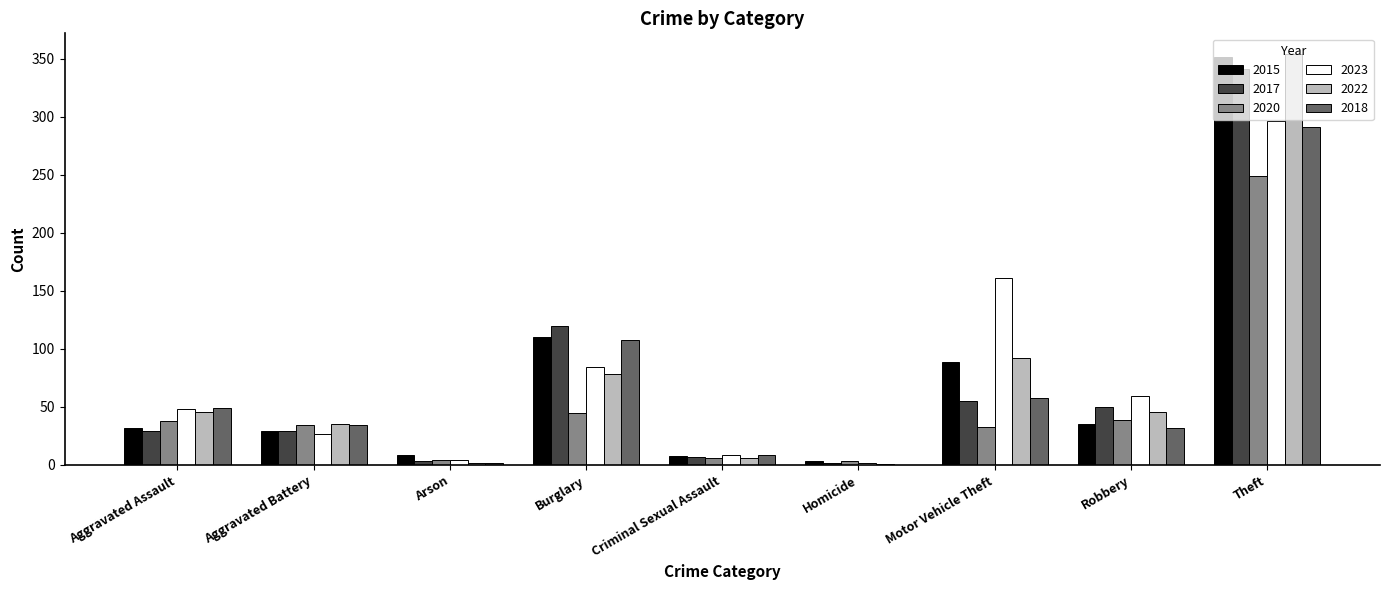

Which series has the widest spread of values?

2022